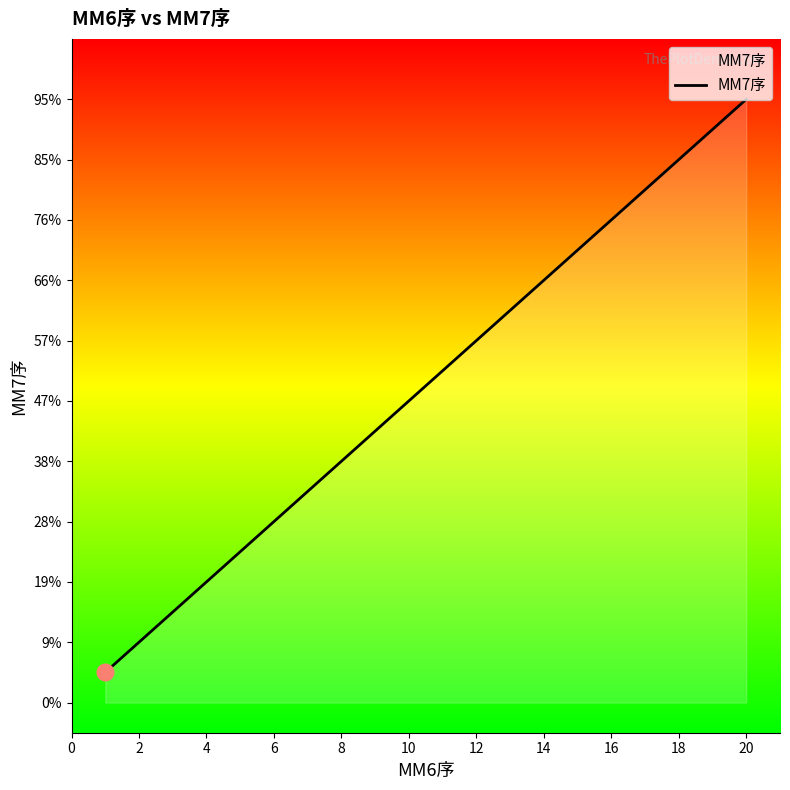

Is this an area chart (filled region under the line)?

Yes